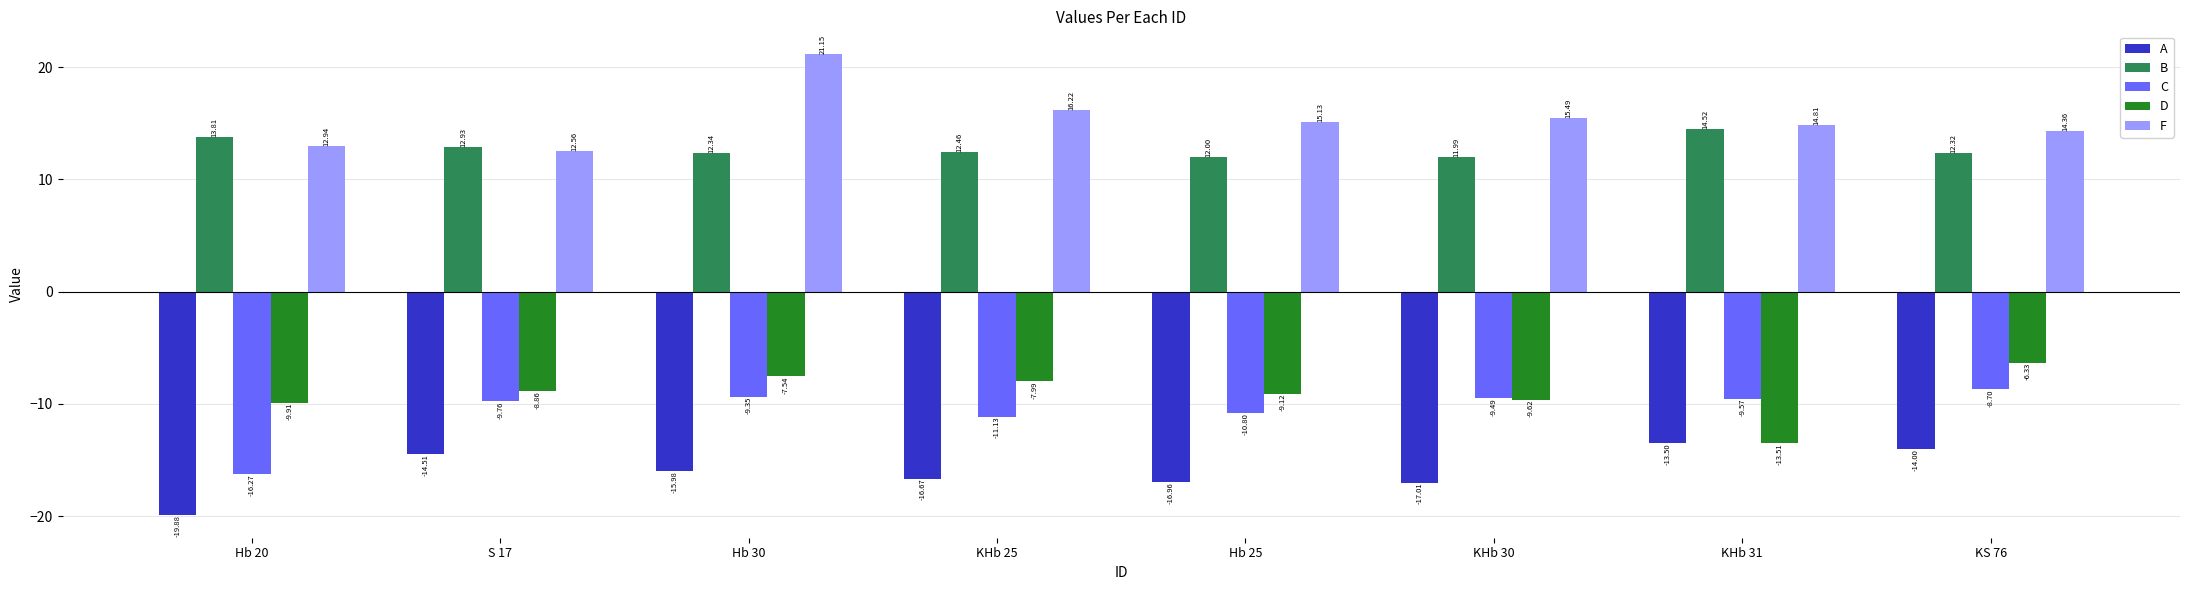

Which series has the widest spread of values?

F